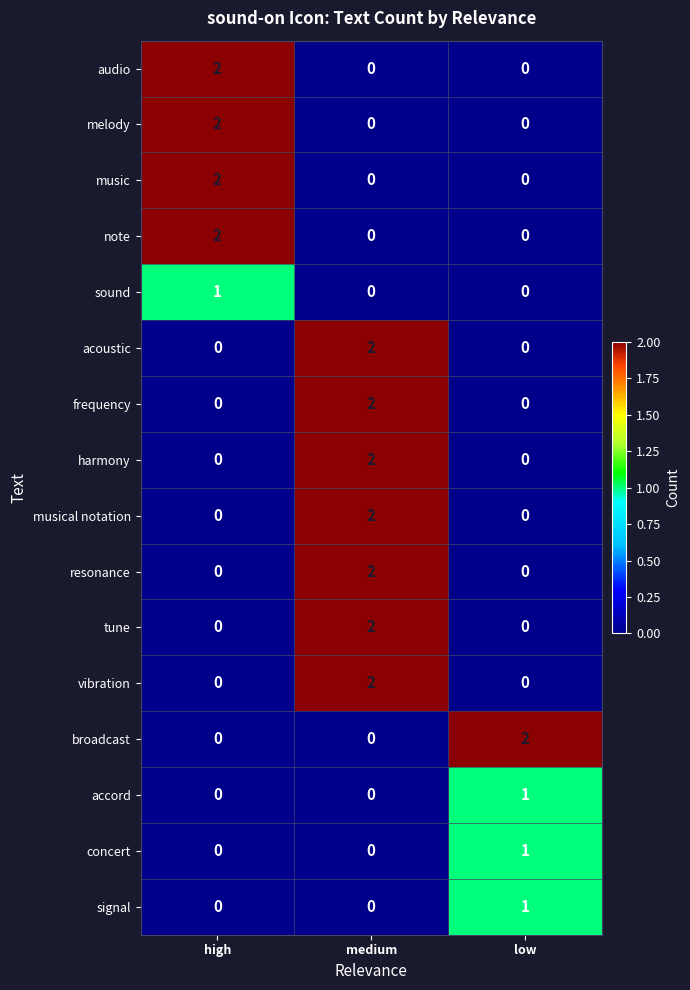

At which category is the sum across all series the highest?

medium